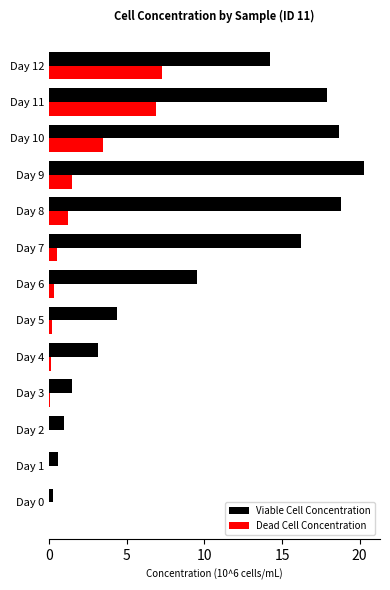

At which category does the chart reach its peak across all series?

Day 9